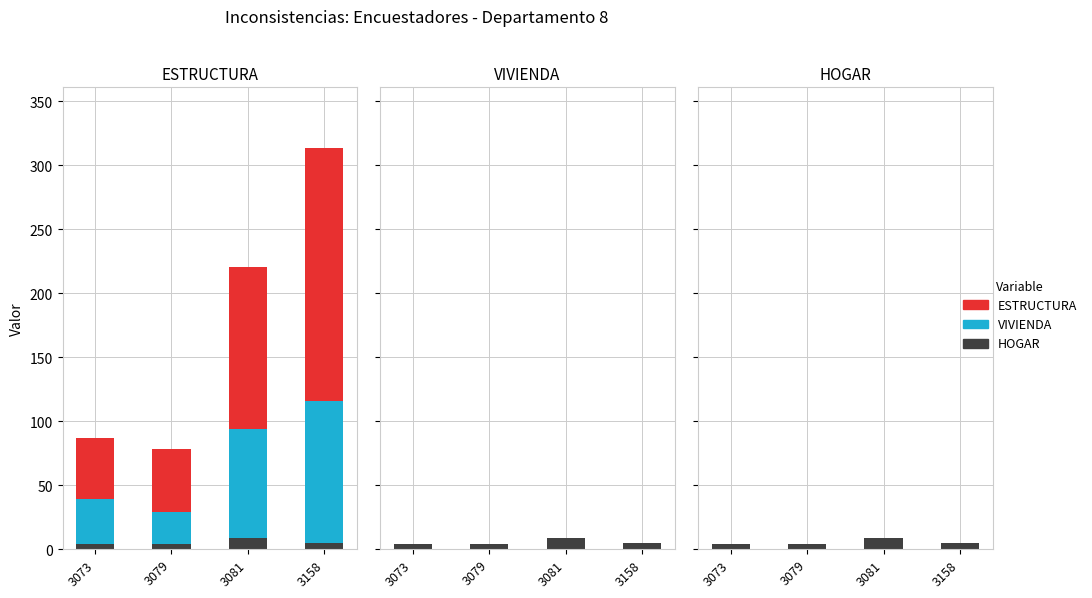

Rank the categories by HOGAR value from highest to lowest.

3081, 3158, 3073, 3079